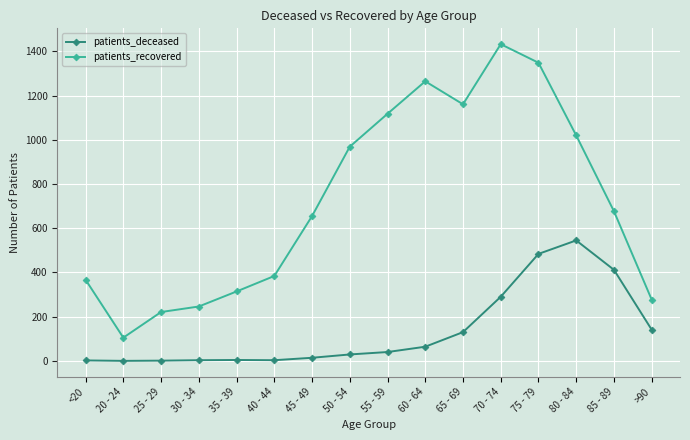

In patients_deceased, how many points are higher than both neighbors (excluding endpoints)?

2